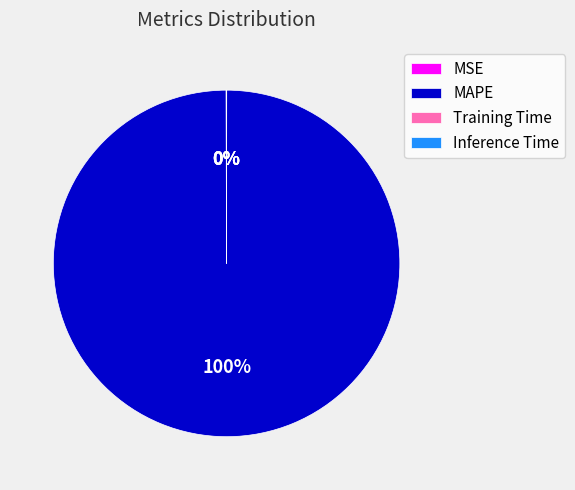

Does MAPE represent more than half of the total?

Yes